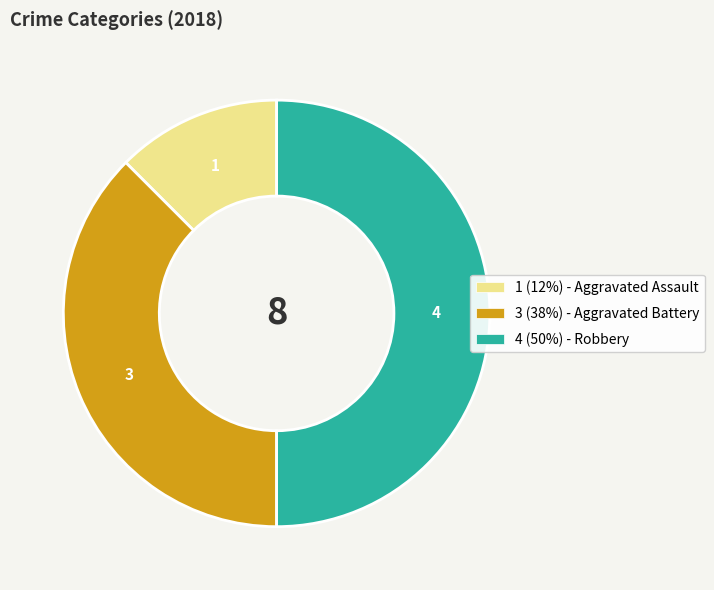

The 1 (12%) - Aggravated Assault slice represents 12% of the pie. True or false?

True